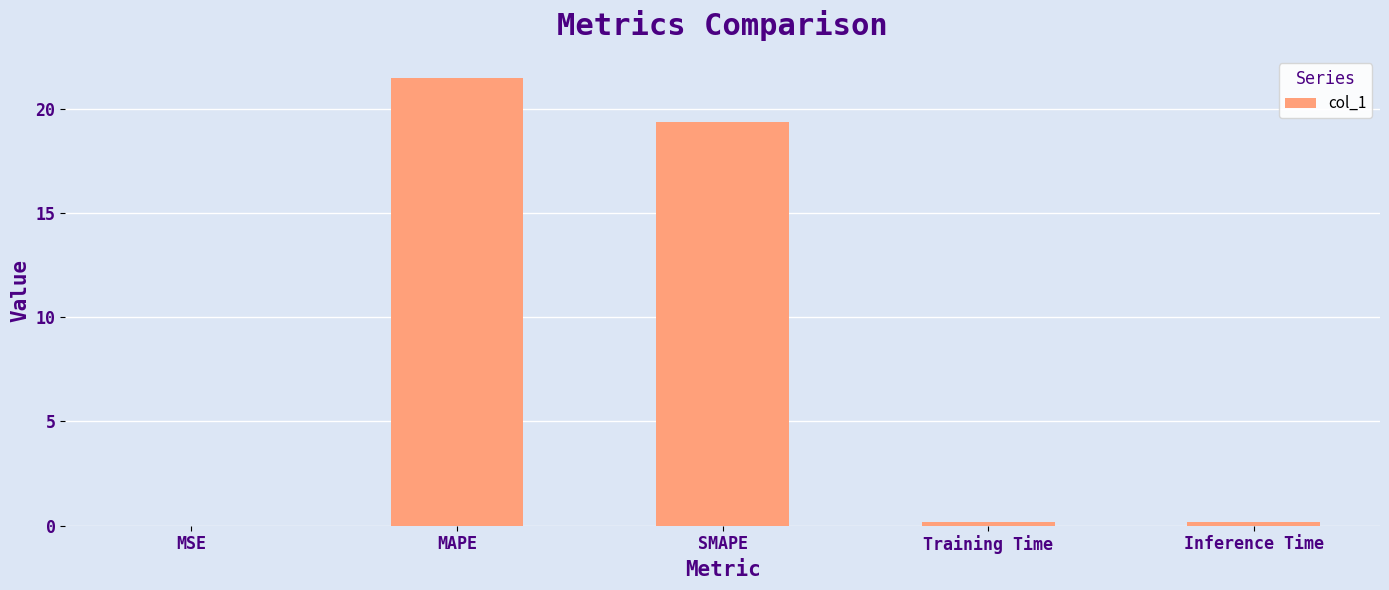

Is it true that the value at SMAPE is 34.3?

False